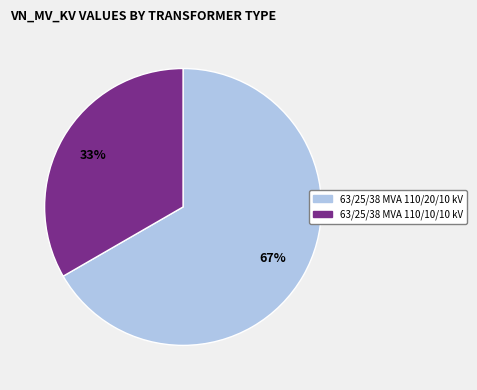

Is it true that 63/25/38 MVA 110/10/10 kV is 28% of the pie?

False